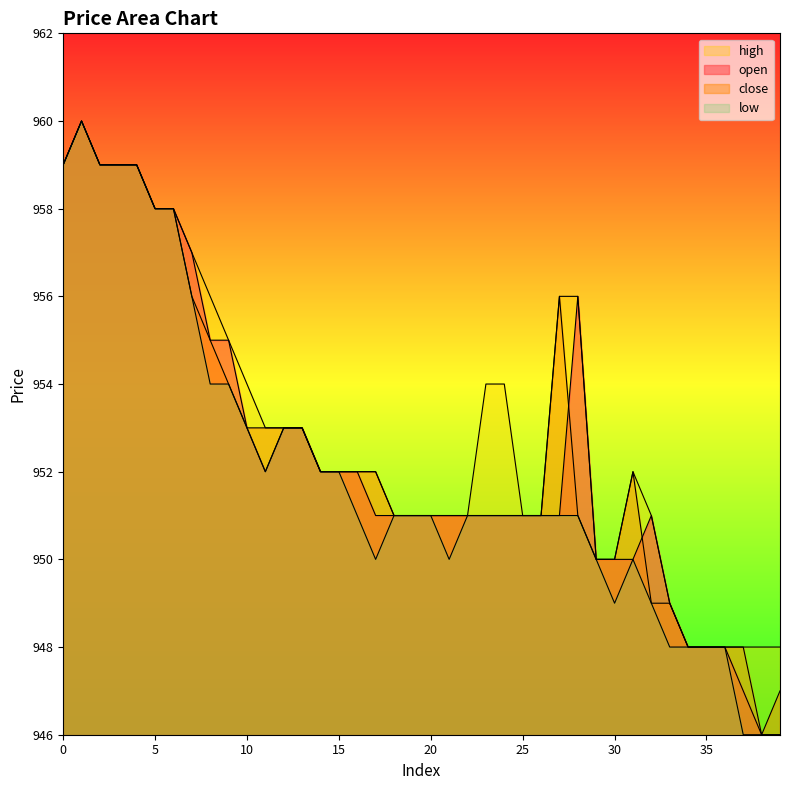

How many lines are shown in the chart?

4